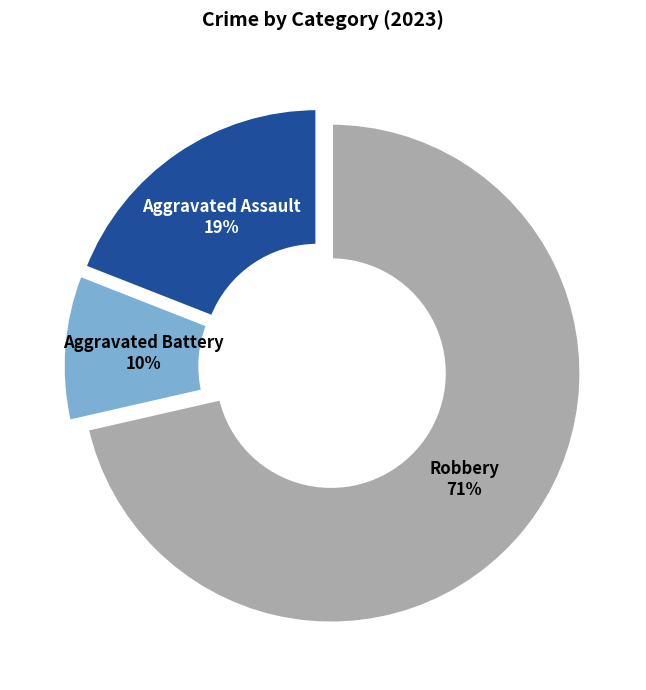

To the nearest percent, what is the average slice percentage?

33%